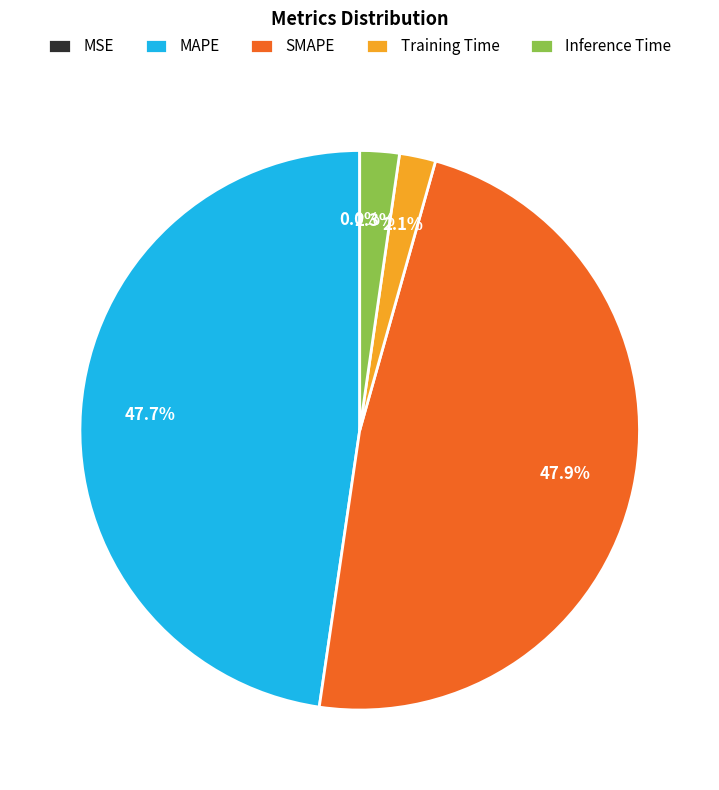

Which has a higher value, MAPE or Training Time?

MAPE